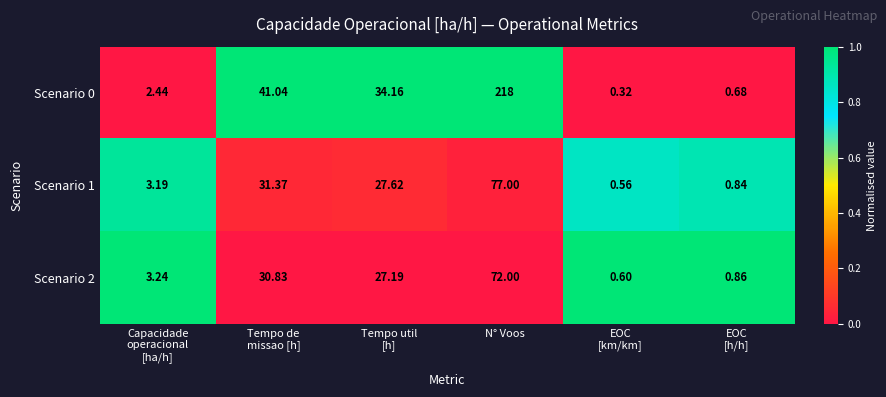

Which series changed the most between N° Voos and EOC
[h/h]?

Scenario 0